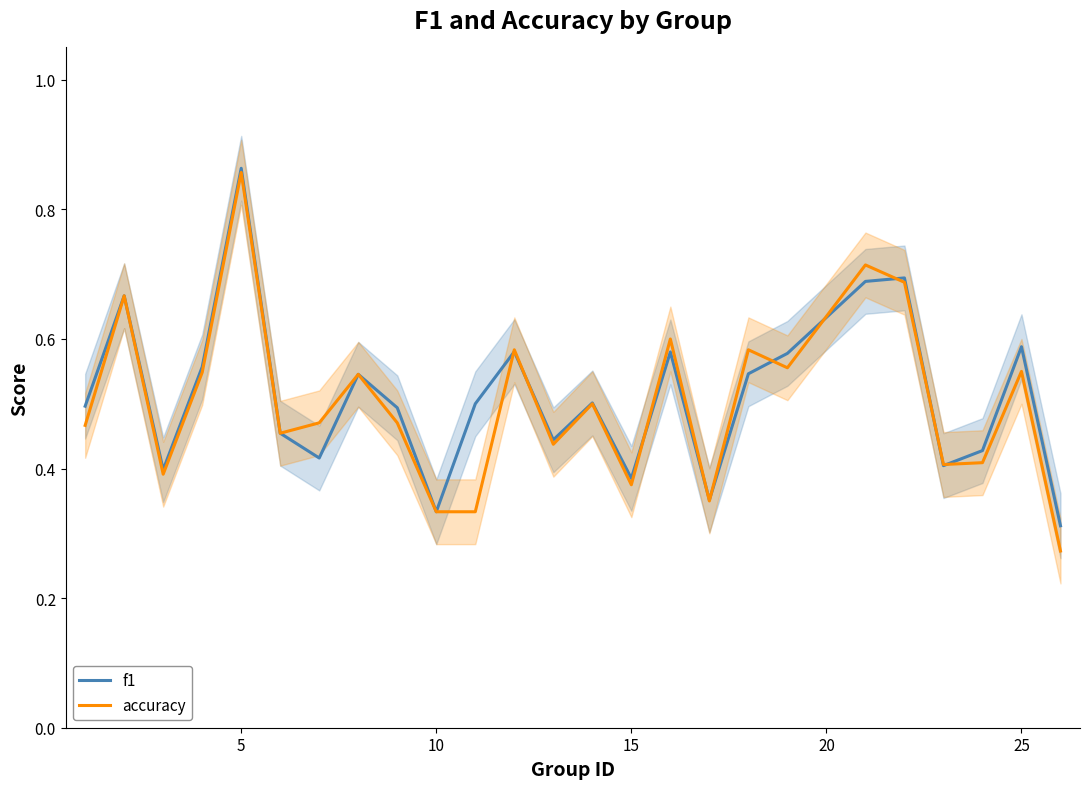

What is the value of the f1 point at the 25th from the left?

0.3